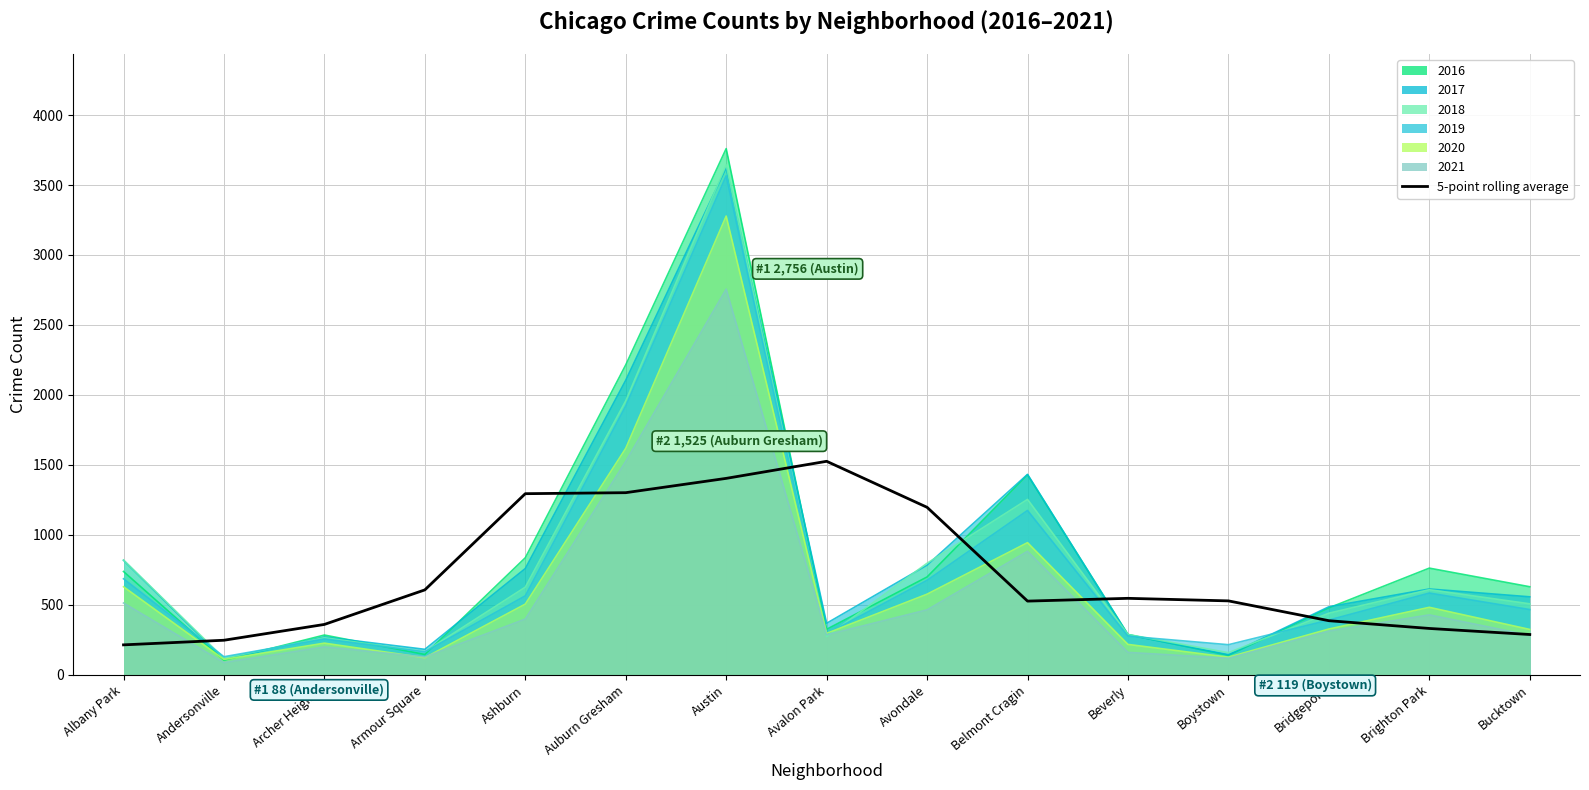

Reading left to right, transcribe all the data shown in this chart.

214.8	247.8	360.8	607.6	1294.8	1302.0	1404.2	1526.2	1197.4	527.4	547.2	529.0	387.4	332.0	288.8